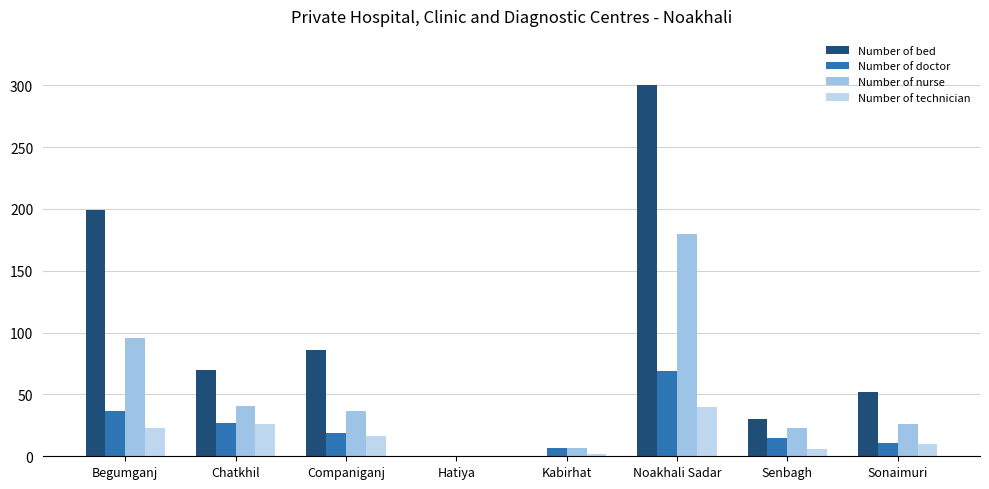

Reading left to right, what are all the values shown in this chart?

Number of bed: Begumganj=199	Chatkhil=70	Companiganj=86	Hatiya=0	Kabirhat=0	Noakhali Sadar=300	Senbagh=30	Sonaimuri=52
Number of doctor: Begumganj=37	Chatkhil=27	Companiganj=19	Hatiya=0	Kabirhat=7	Noakhali Sadar=69	Senbagh=15	Sonaimuri=11
Number of nurse: Begumganj=96	Chatkhil=41	Companiganj=37	Hatiya=0	Kabirhat=7	Noakhali Sadar=180	Senbagh=23	Sonaimuri=26
Number of technician: Begumganj=23	Chatkhil=26	Companiganj=16	Hatiya=0	Kabirhat=2	Noakhali Sadar=40	Senbagh=6	Sonaimuri=10